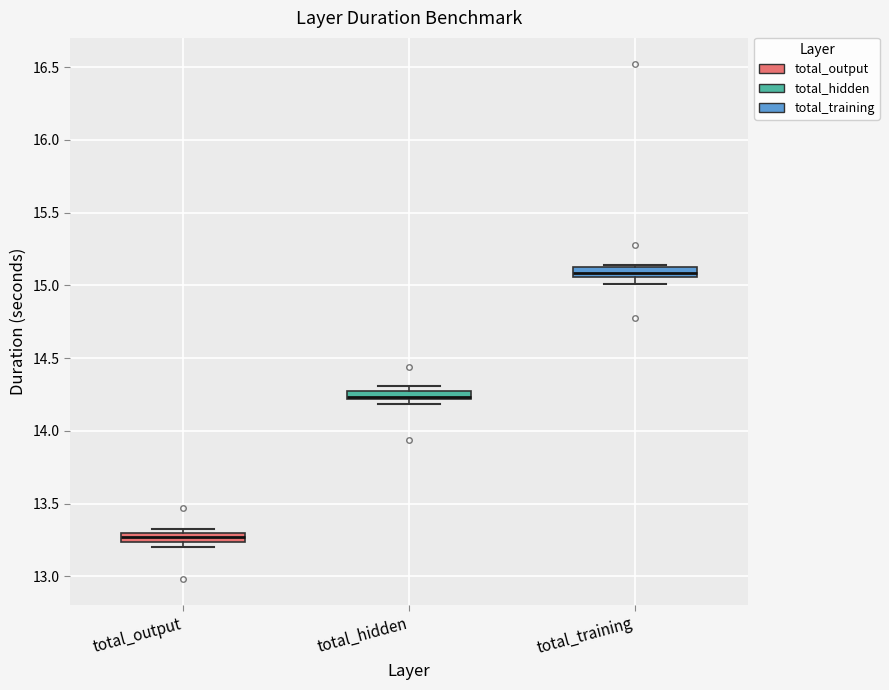

Where is the lower edge of the box for total_hidden on the y-axis? The values are not printed on the chart, so give them approximately, as read against the axis.

14.20